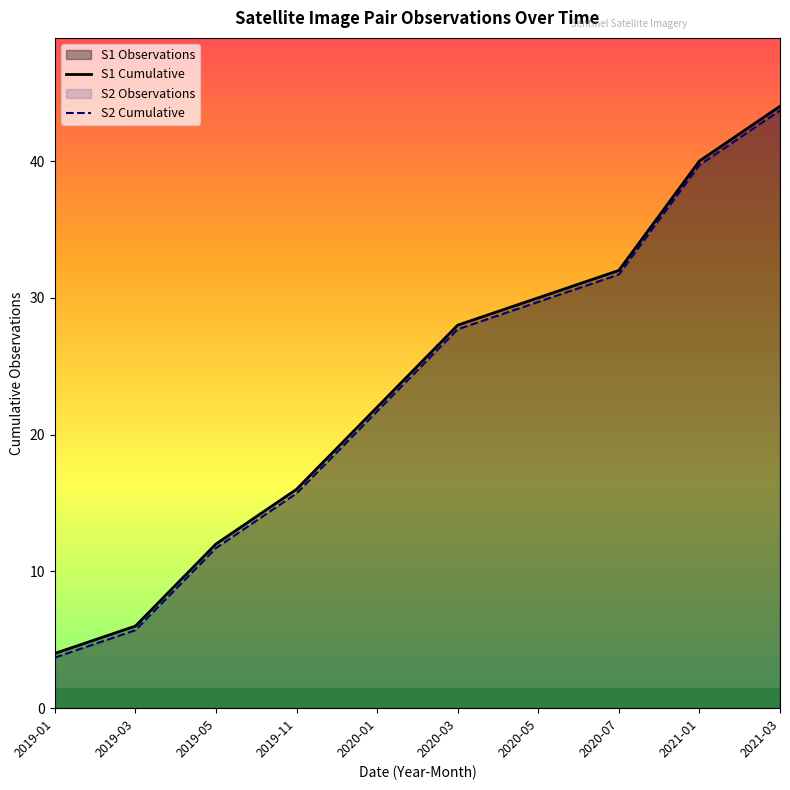

What is the sum of the S1 Cumulative values at 2021-01 and 2020-01?

62.0